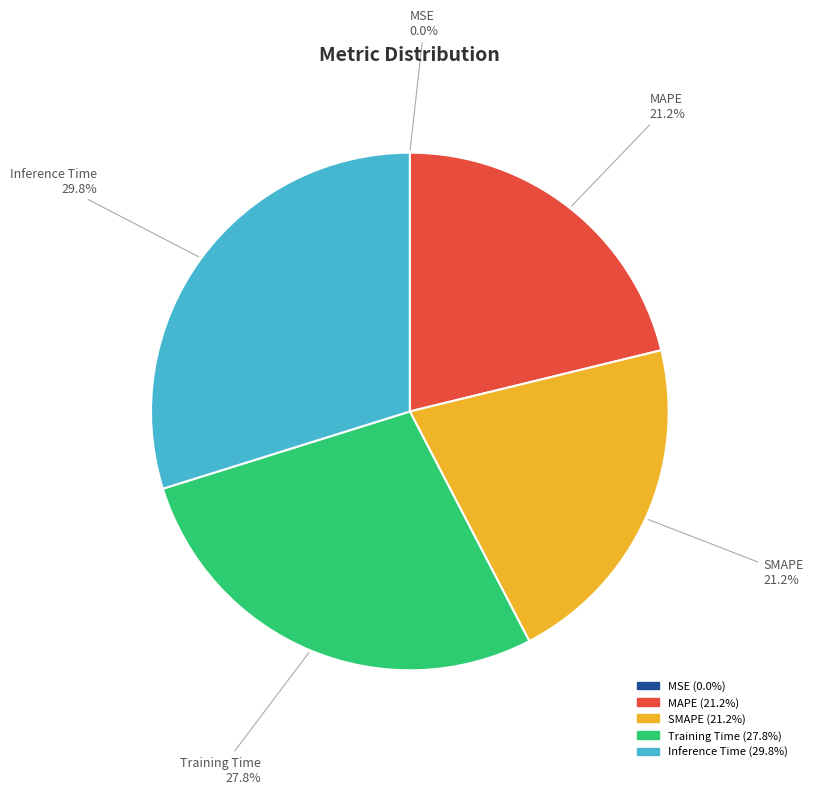

Does MAPE account for over 50% of the chart?

No